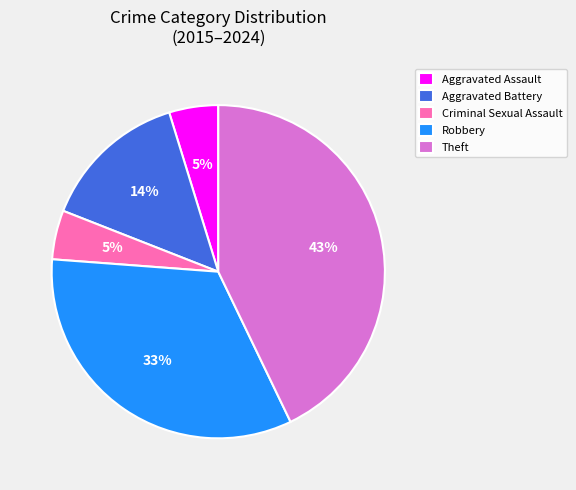

Which has a higher value, Aggravated Battery or Robbery?

Robbery